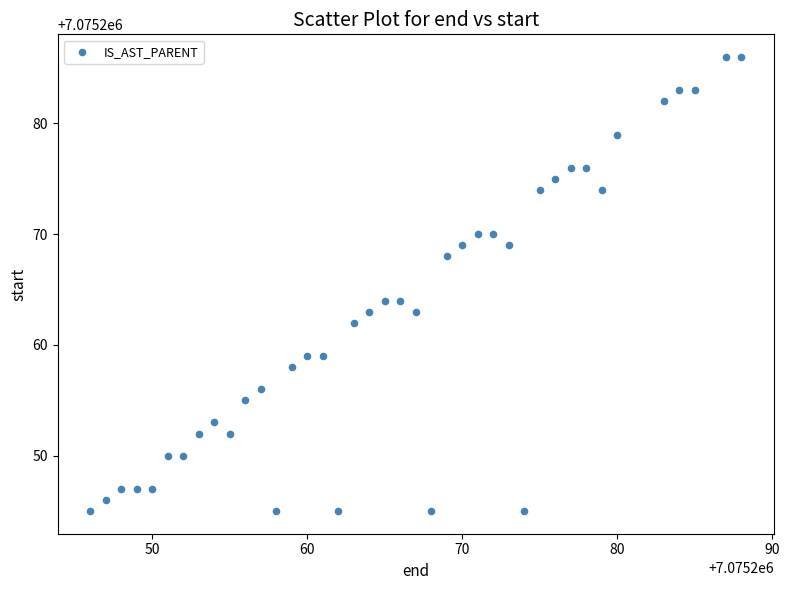

What is the range of Y values (max minus min)?

41